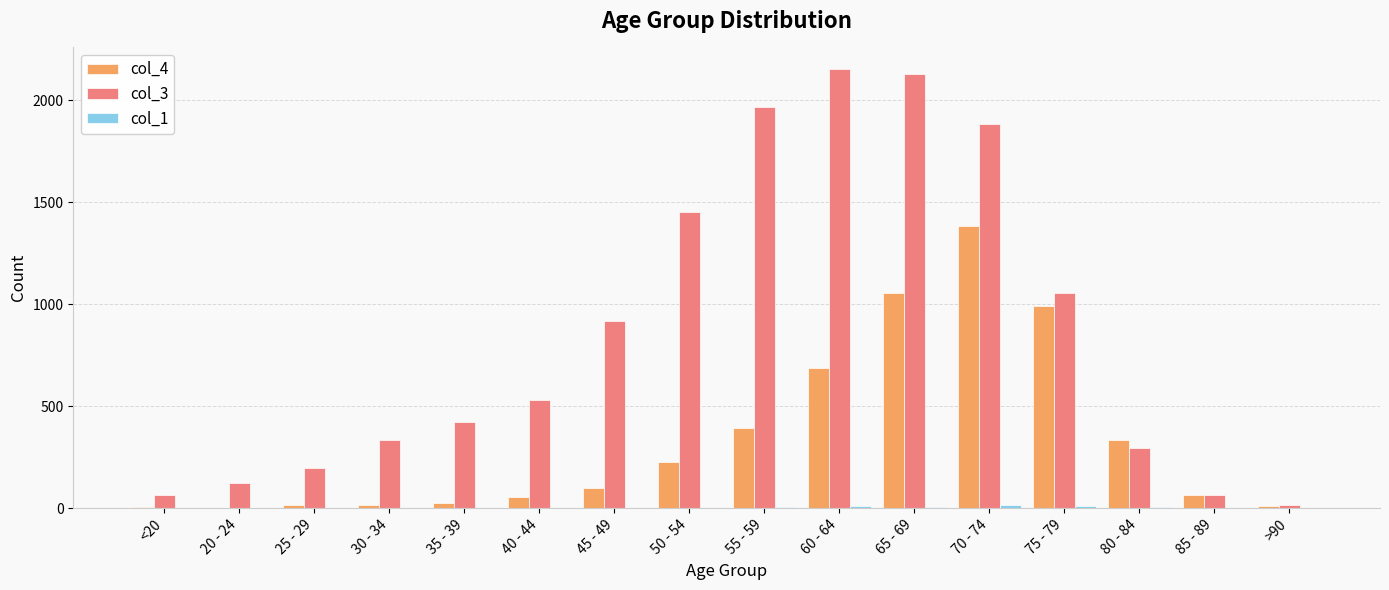

The value of col_3 at 80 - 84 is 296. True or false?

True